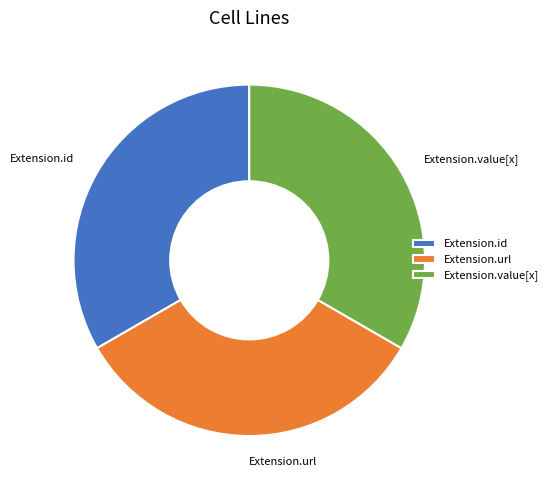

True or false: Extension.id accounts for 1% of the total.

False